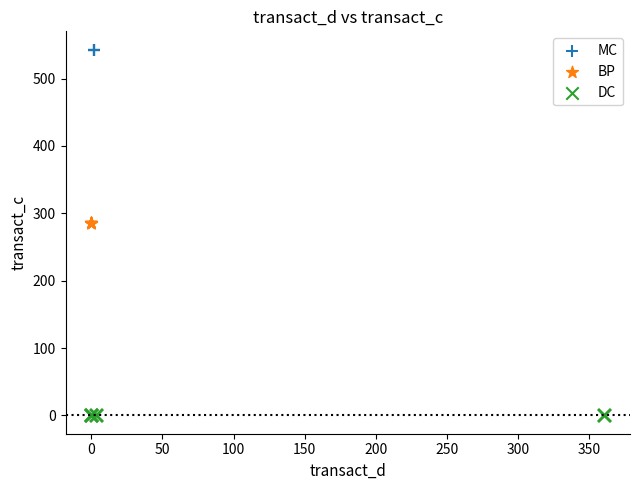

Which series contains the highest Y value?

MC